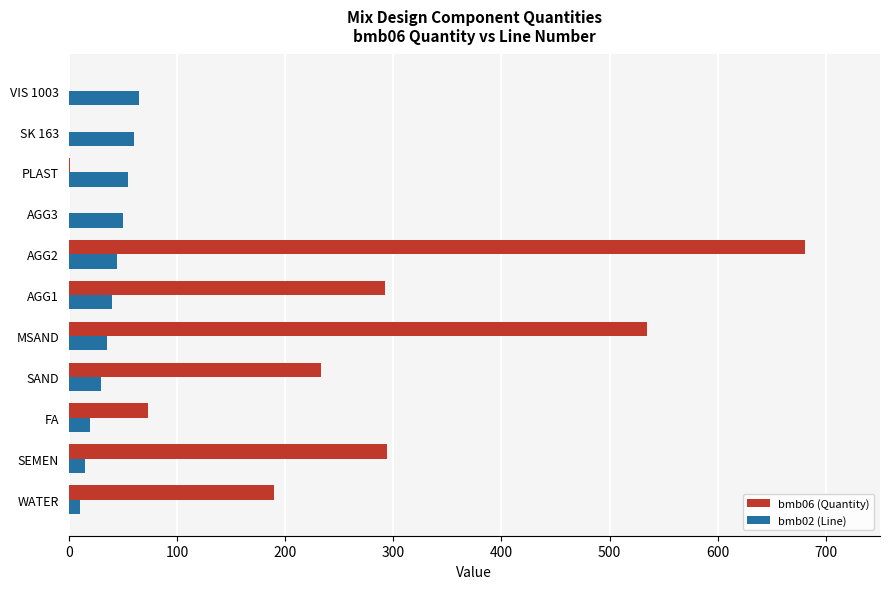

What is the sum of all bmb06 (Quantity) values?

2299.1